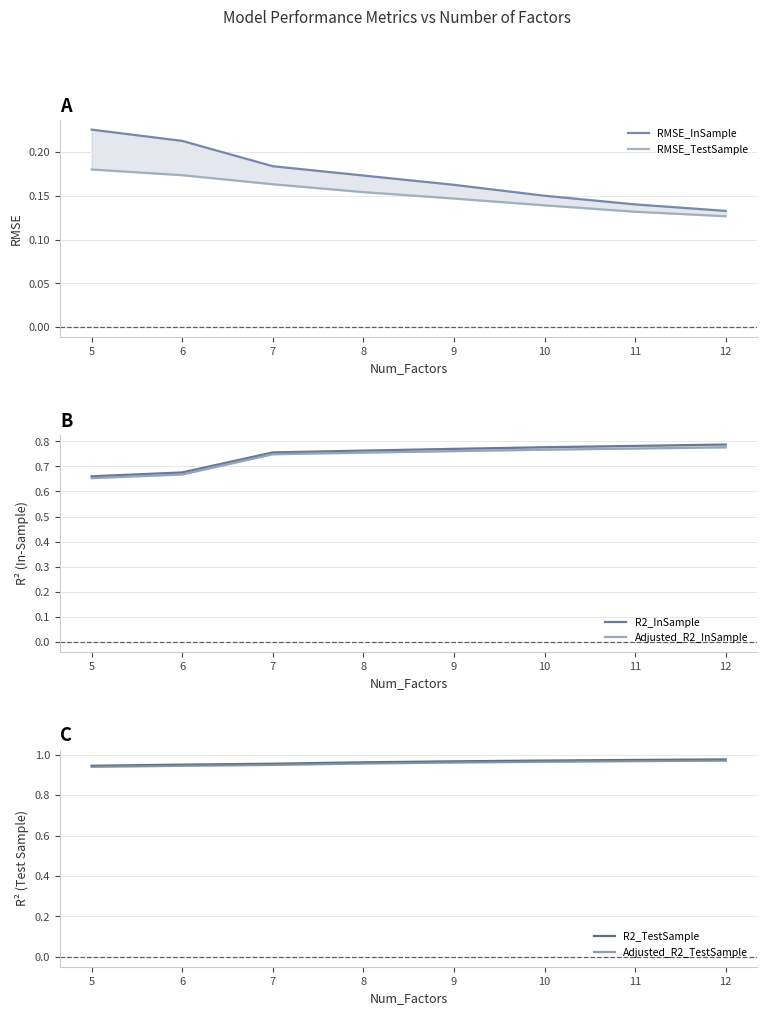

Reading left to right, list all the values displayed in this chart.

RMSE_InSample: 0.2	0.2	0.2	0.2	0.2	0.2	0.1	0.1
RMSE_TestSample: 0.2	0.2	0.2	0.2	0.1	0.1	0.1	0.1
R2_InSample: 0.7	0.7	0.8	0.8	0.8	0.8	0.8	0.8
Adjusted_R2_InSample: 0.7	0.7	0.7	0.8	0.8	0.8	0.8	0.8
R2_TestSample: 0.9	1.0	1.0	1.0	1.0	1.0	1.0	1.0
Adjusted_R2_TestSample: 0.9	0.9	0.9	1.0	1.0	1.0	1.0	1.0